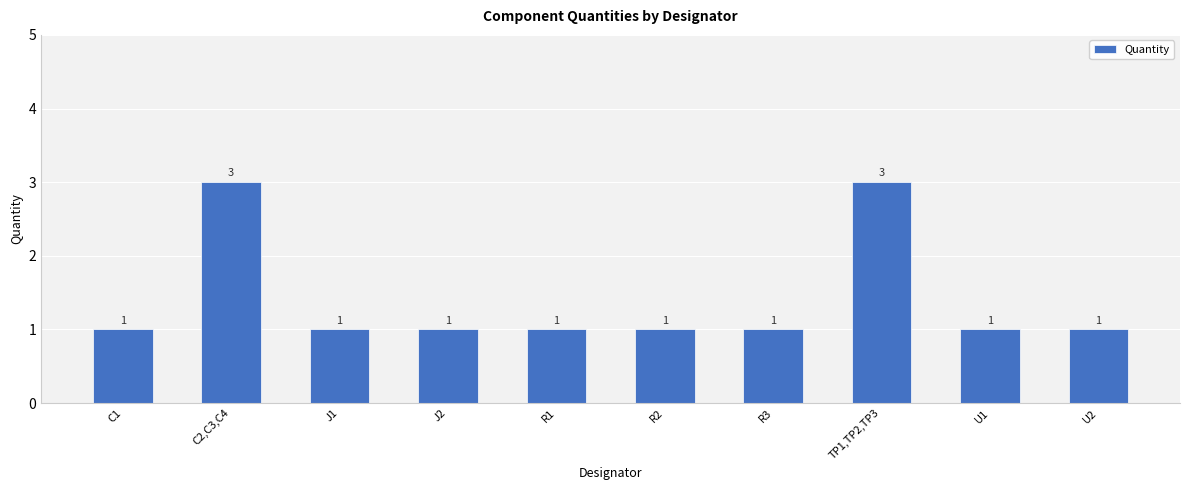

Count the values in the range 1 to 2.

8